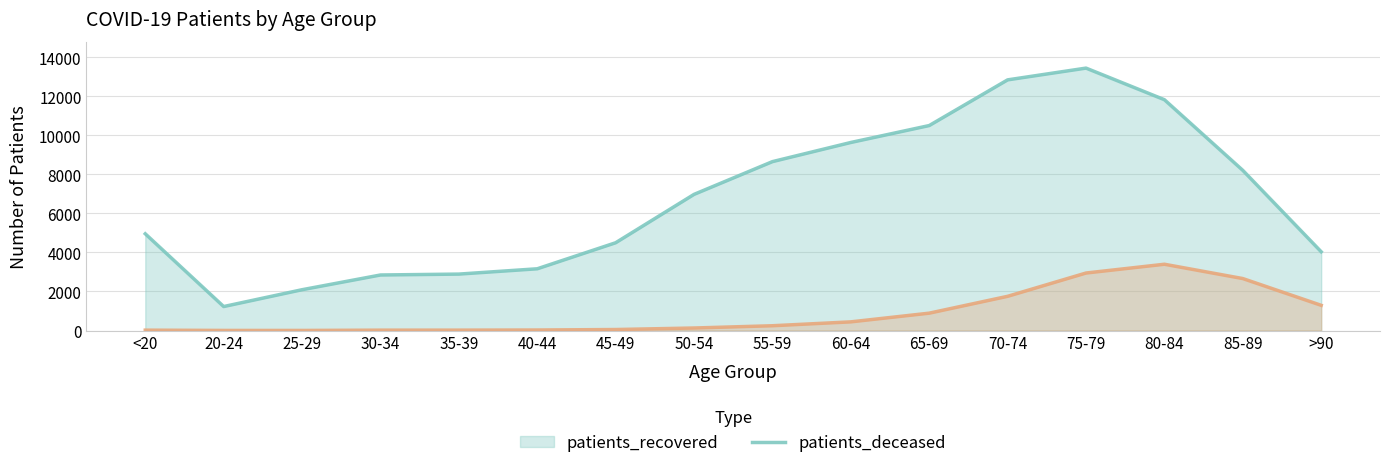

How many lines are shown in the chart?

2